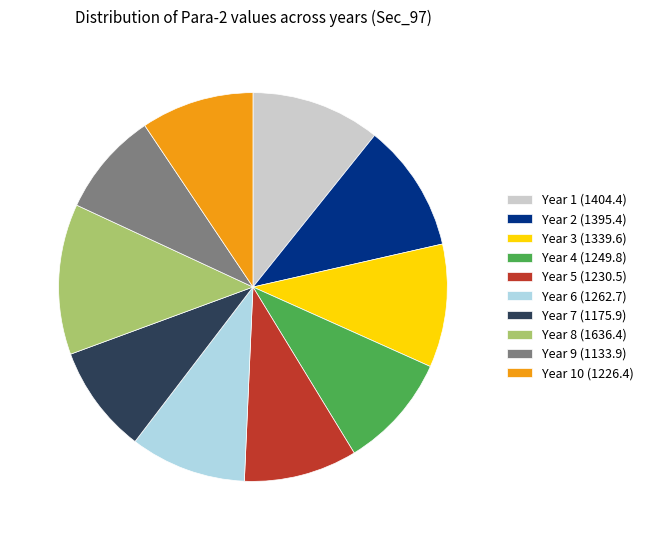

Which has a higher value, Year 8 (1636.4) or Year 7 (1175.9)?

Year 8 (1636.4)